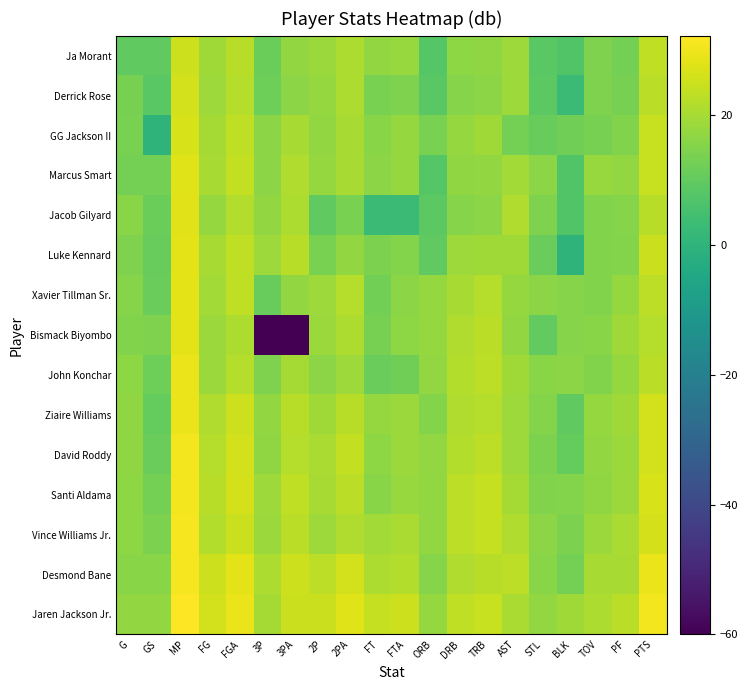

Rank the series at ORB from highest to lowest value.

Jaren Jackson Jr., Bismack Biyombo, Xavier Tillman Sr., Vince Williams Jr., John Konchar, Santi Aldama, David Roddy, Desmond Bane, Ziaire Williams, GG Jackson II, Luke Kennard, Jacob Gilyard, Derrick Rose, Marcus Smart, Ja Morant